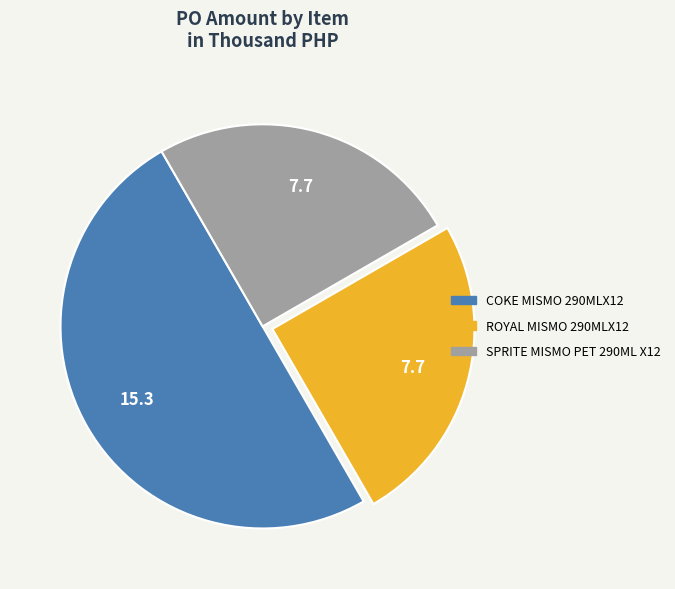

What is the ratio of the value at COKE MISMO 290MLX12 to the value at SPRITE MISMO PET 290ML X12?

2.0